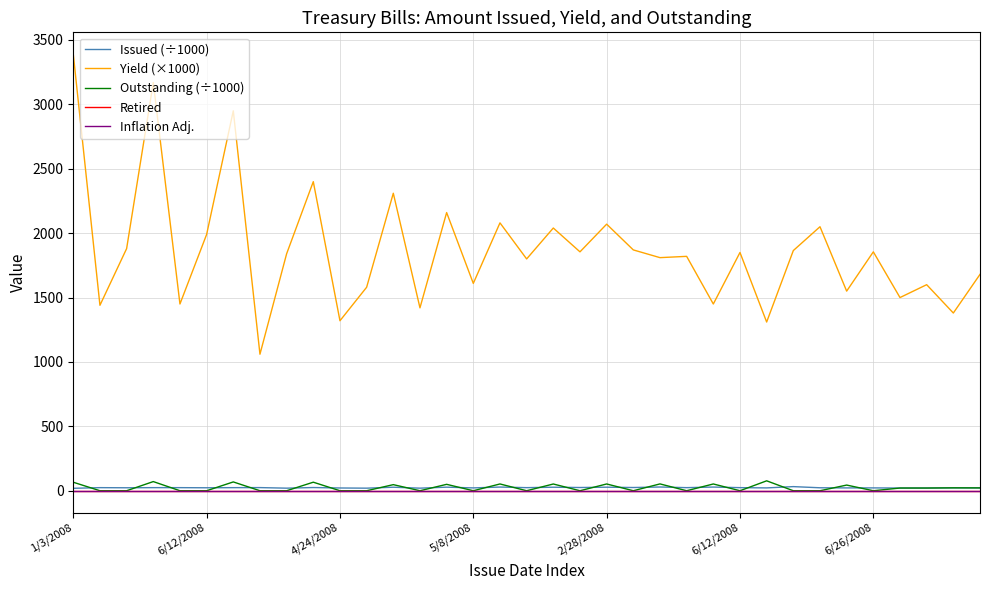

Which series has the largest total across all categories?

Yield (×1000)